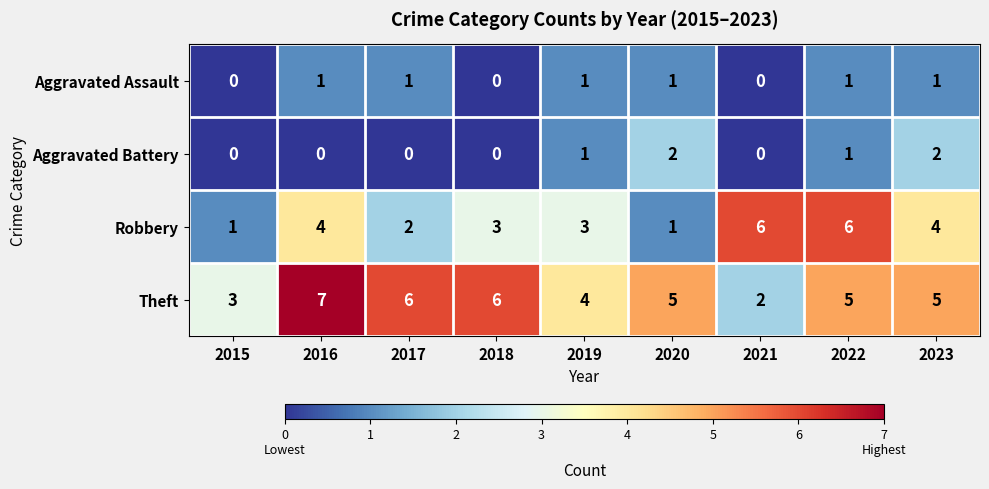

Rank the series at 2017 from lowest to highest value.

Aggravated Battery, Aggravated Assault, Robbery, Theft